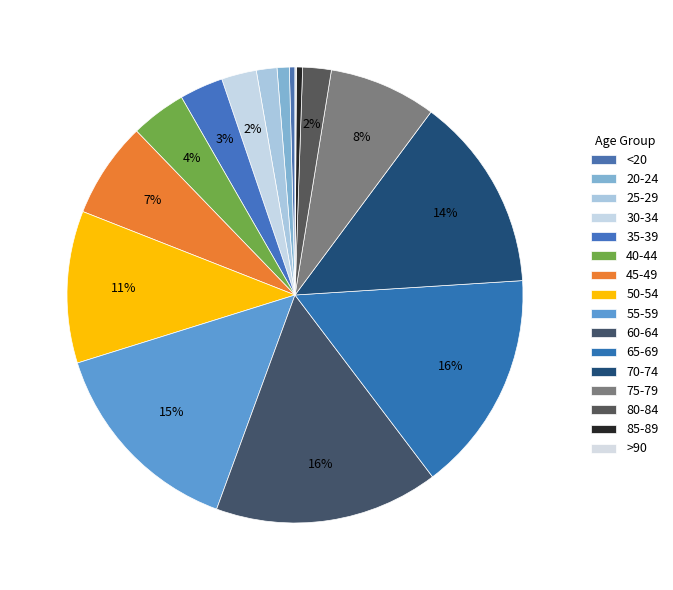

What is the ratio of the value at 35-39 to the value at 20-24?

3.6